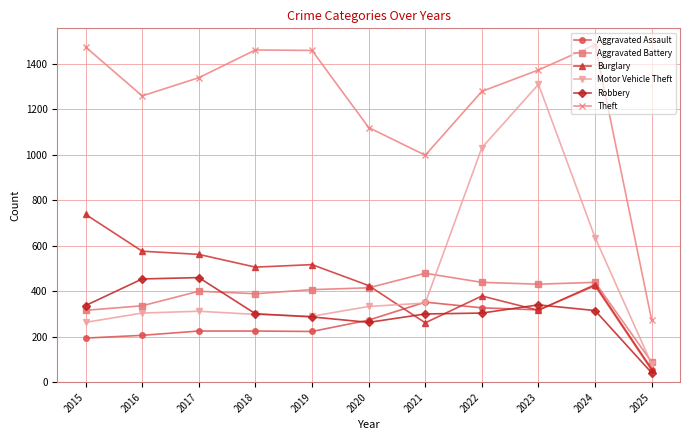

The Motor Vehicle Theft series shows 290 at 2019. True or false?

True